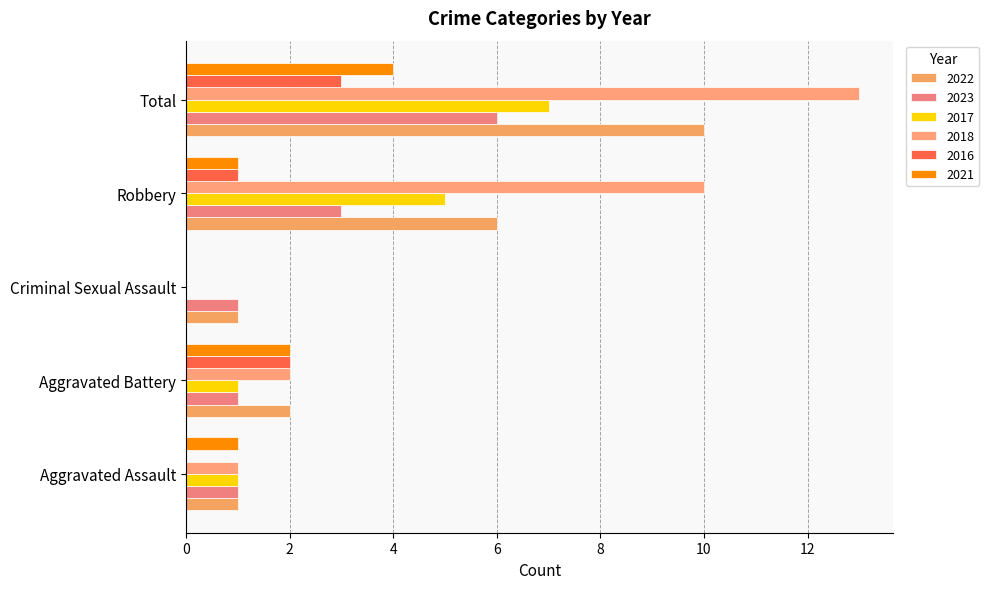

What is the spread (max minus min) of values at Aggravated Assault?

1